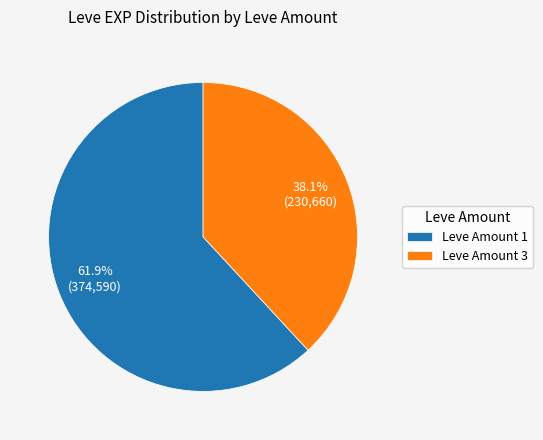

Is Leve Amount 1 the majority of the pie?

Yes